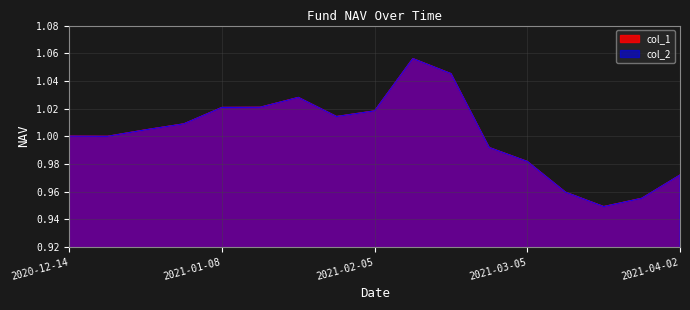

In col_1, how many points are lower than both neighbors (excluding endpoints)?

3